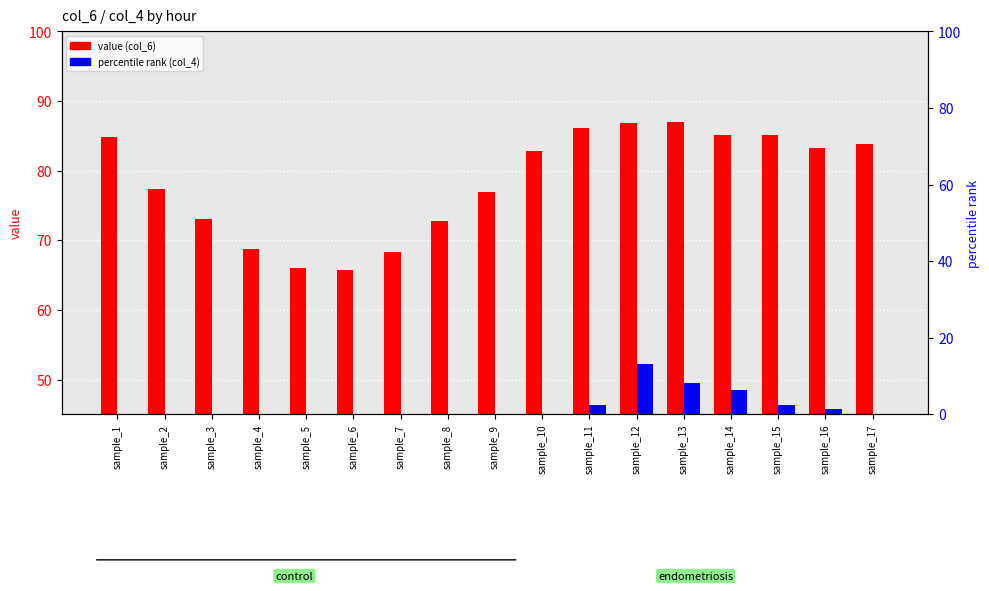

Reading left to right, extract all data points from this chart.

col_6 (value): 84.8	77.3	73.0	68.7	66.0	65.7	68.3	72.8	77.0	82.8	86.1	86.8	87.0	85.1	85.1	83.3	83.8
percentile rank within the sample: 0.0	0.0	0.0	0.0	0.0	0.0	0.0	0.0	0.0	0.0	2.3	13.1	8.3	6.3	2.5	1.5	0.0